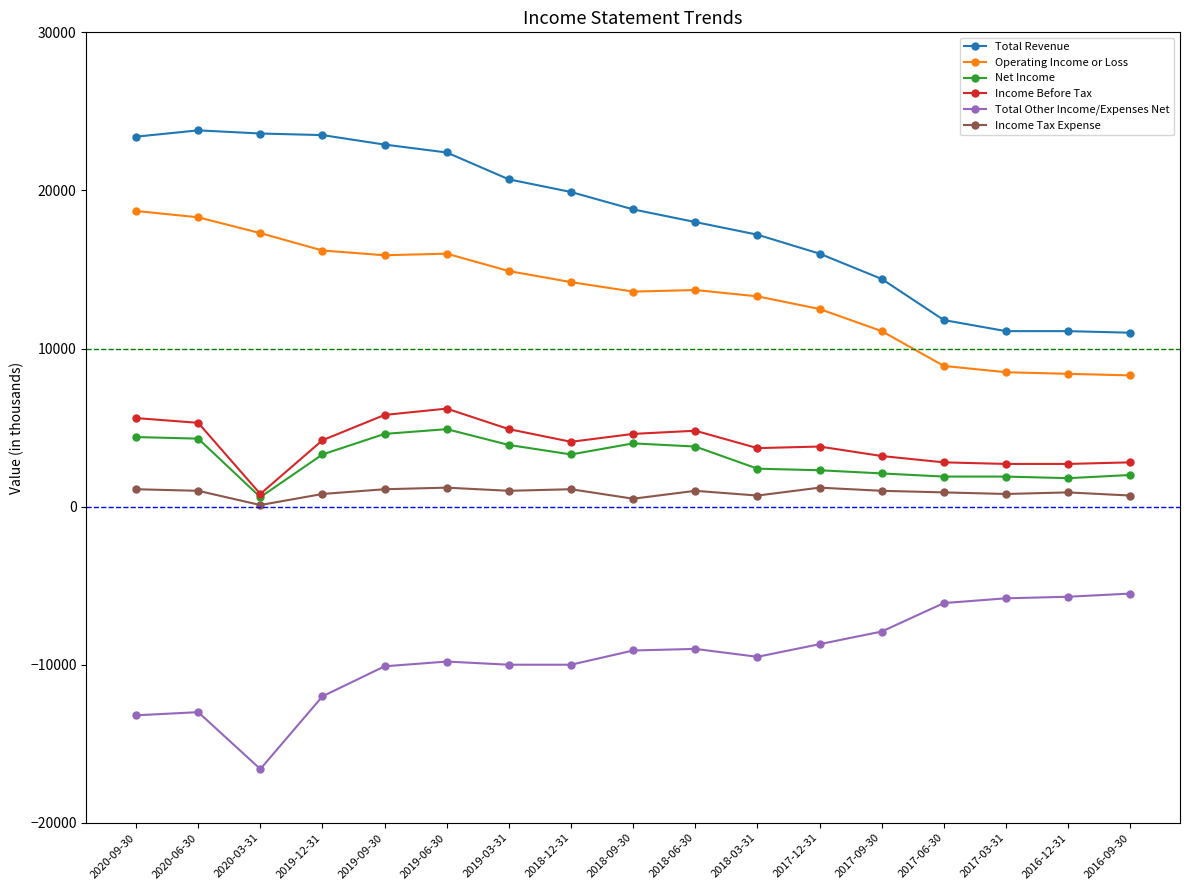

What is the difference between the highest and lowest values at 2018-09-30?

27900